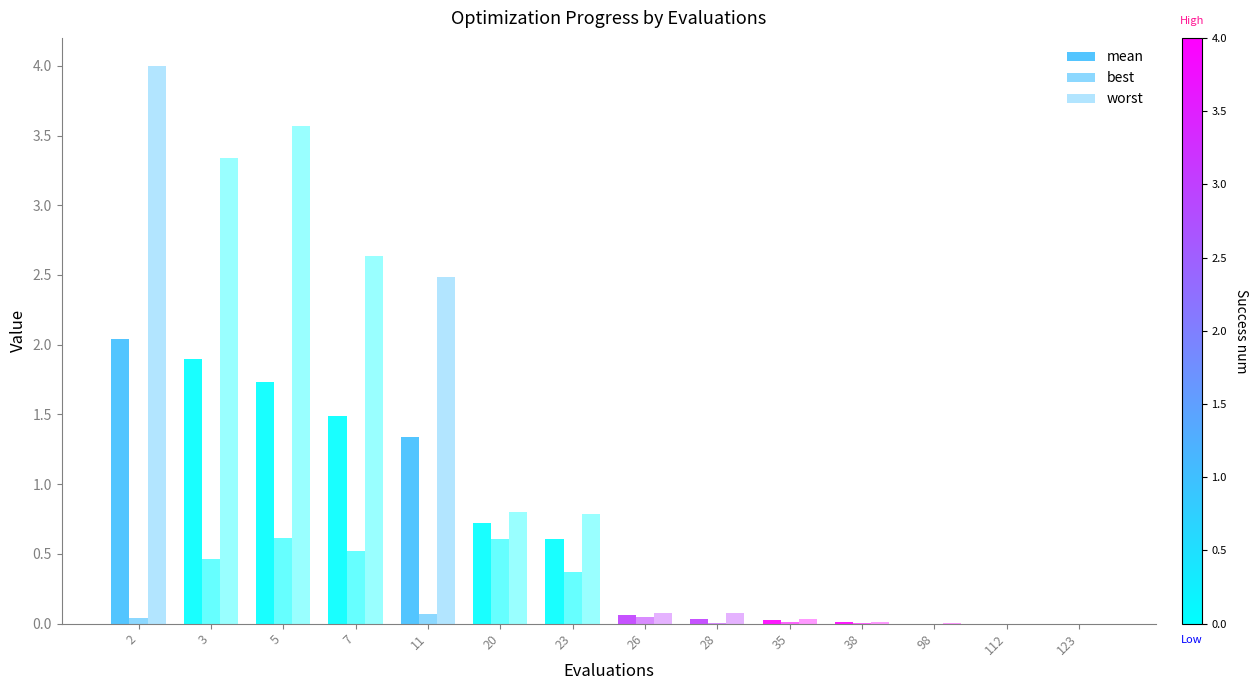

List the series in order of their overall mean, highest first.

worst, mean, best